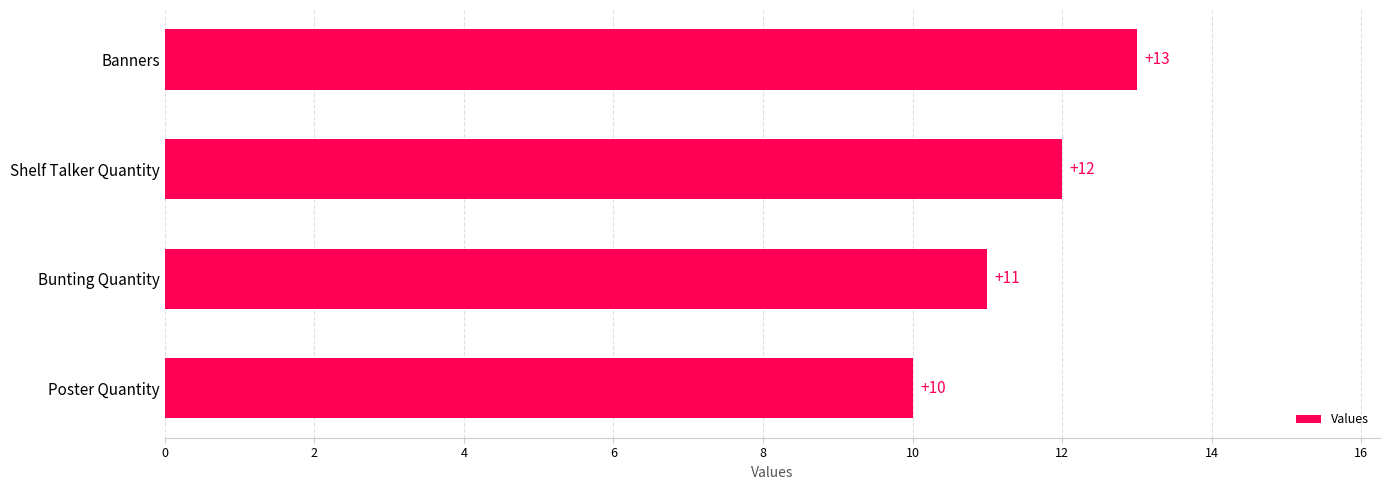

Count the values in the range 11 to 13.

3